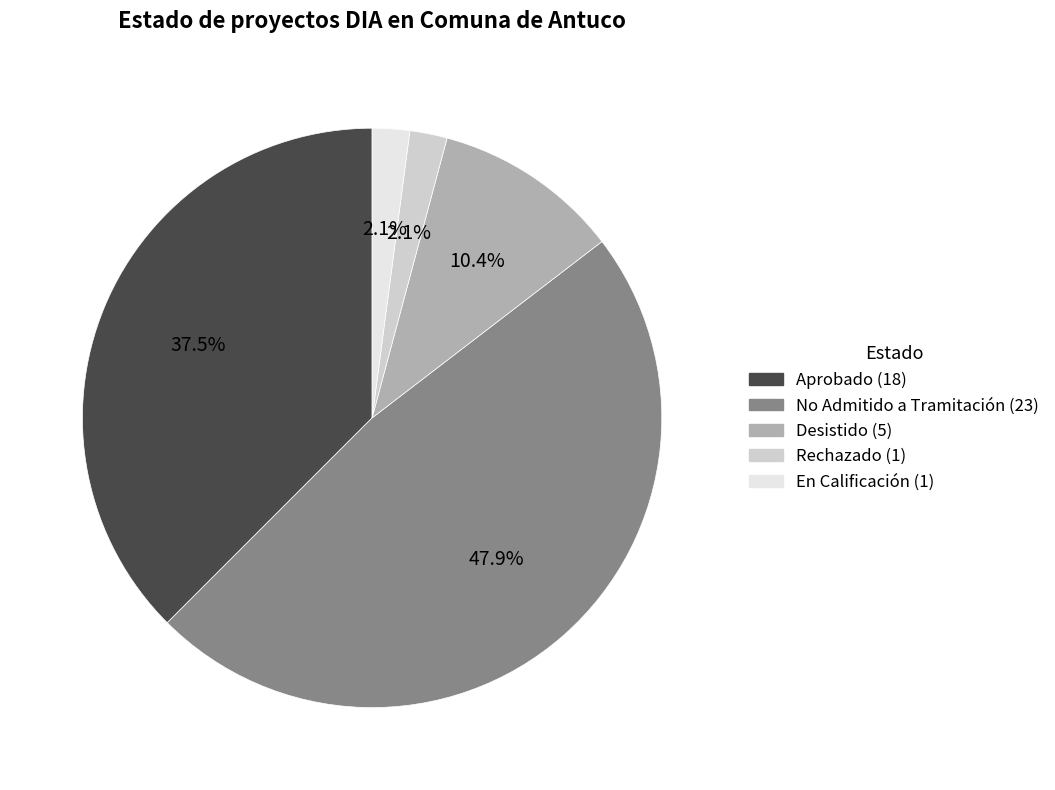

To the nearest percent, what is the average slice percentage?

20%